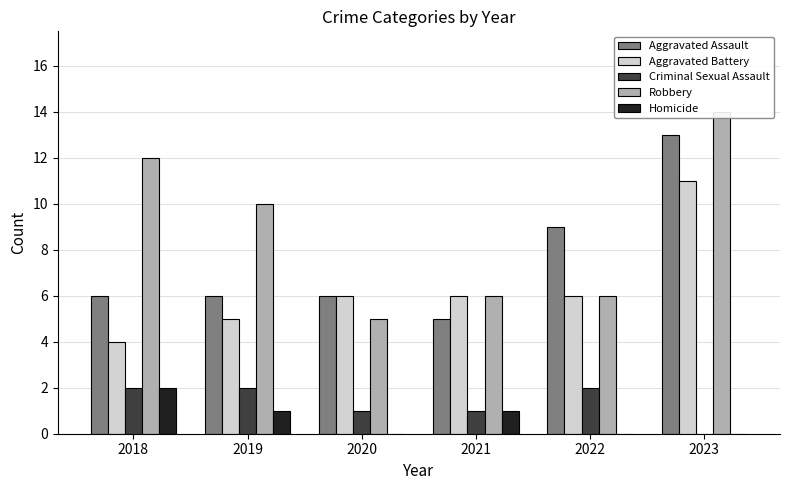

At which label does Homicide reach its minimum?

2020